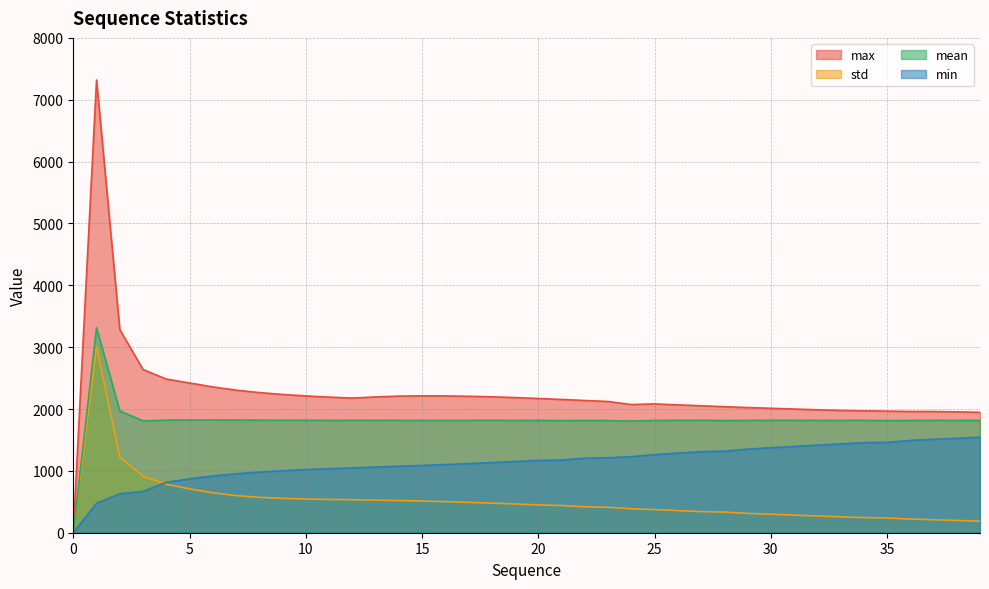

True or false: max and mean cross at least once.

False